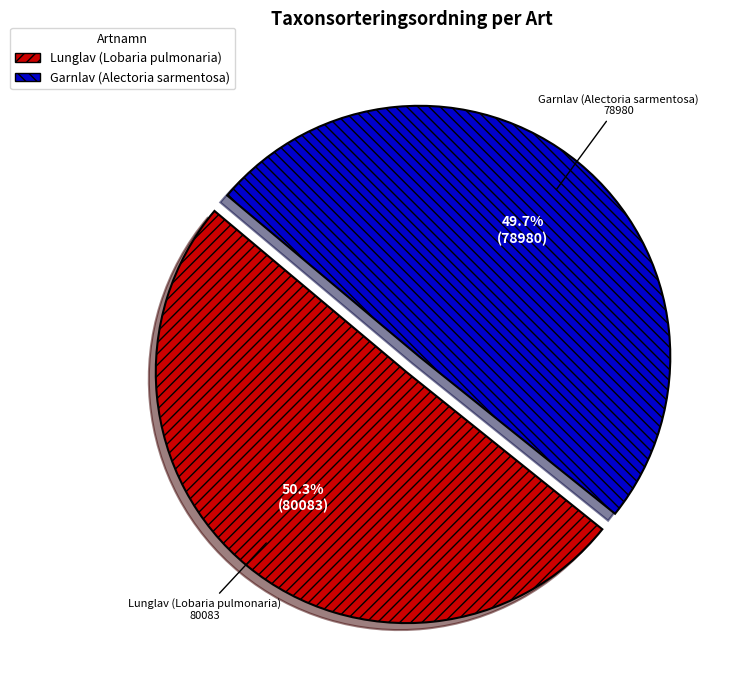

The Lunglav (Lobaria pulmonaria) slice represents 35% of the pie. True or false?

False